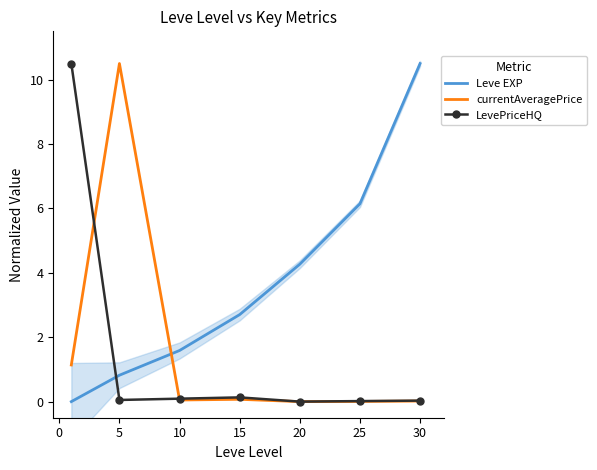

True or false: Leve EXP and LevePriceHQ intersect in this chart.

True